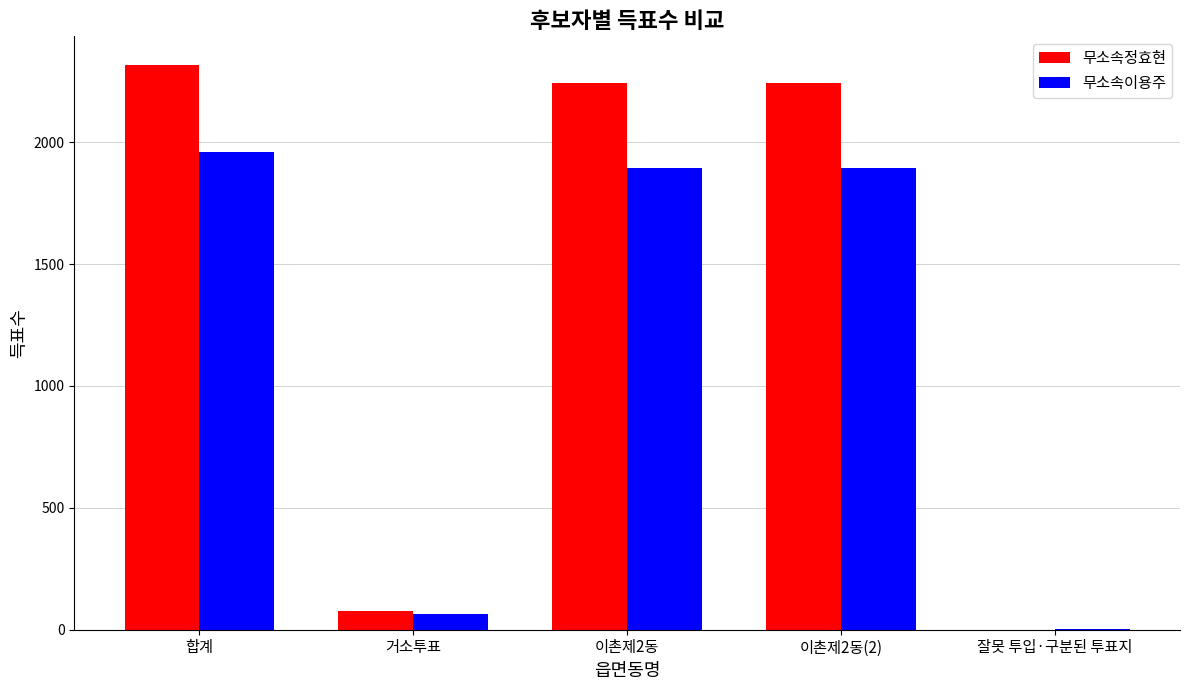

Count the number of categories in the chart.

5